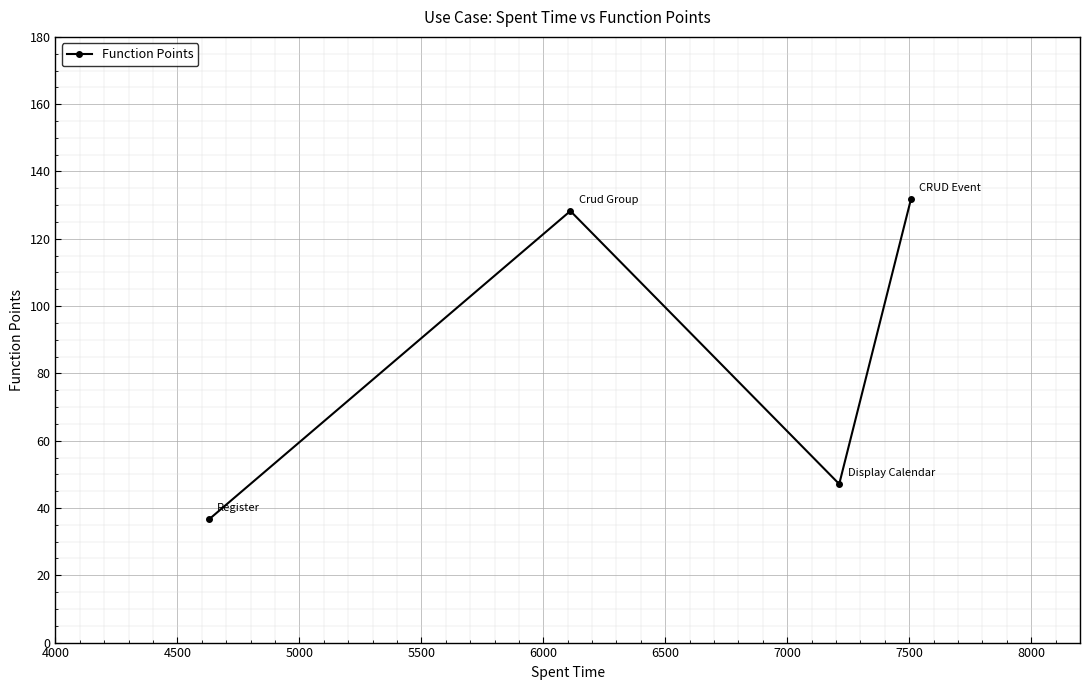

What is the maximum value shown in the chart?

131.8